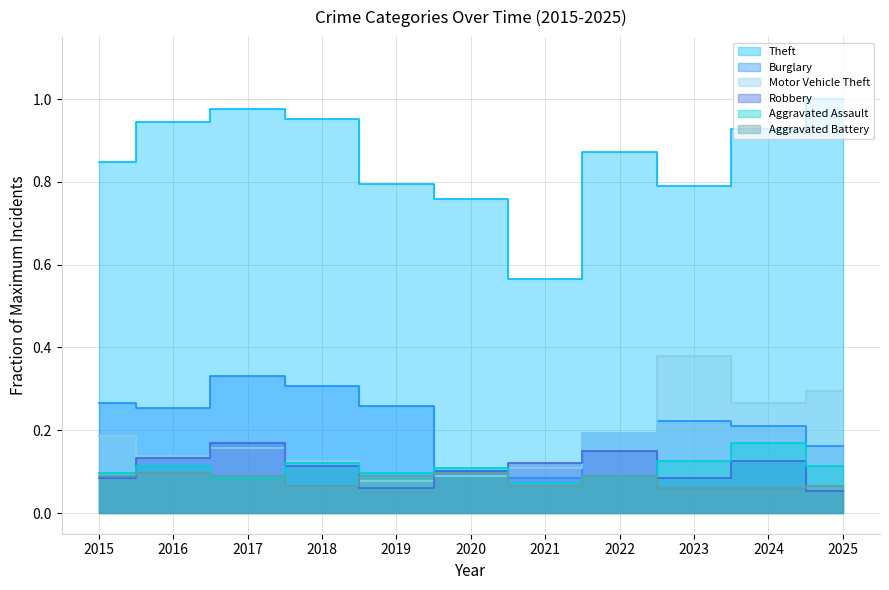

Where is Aggravated Assault nearest to the value 0?

2021